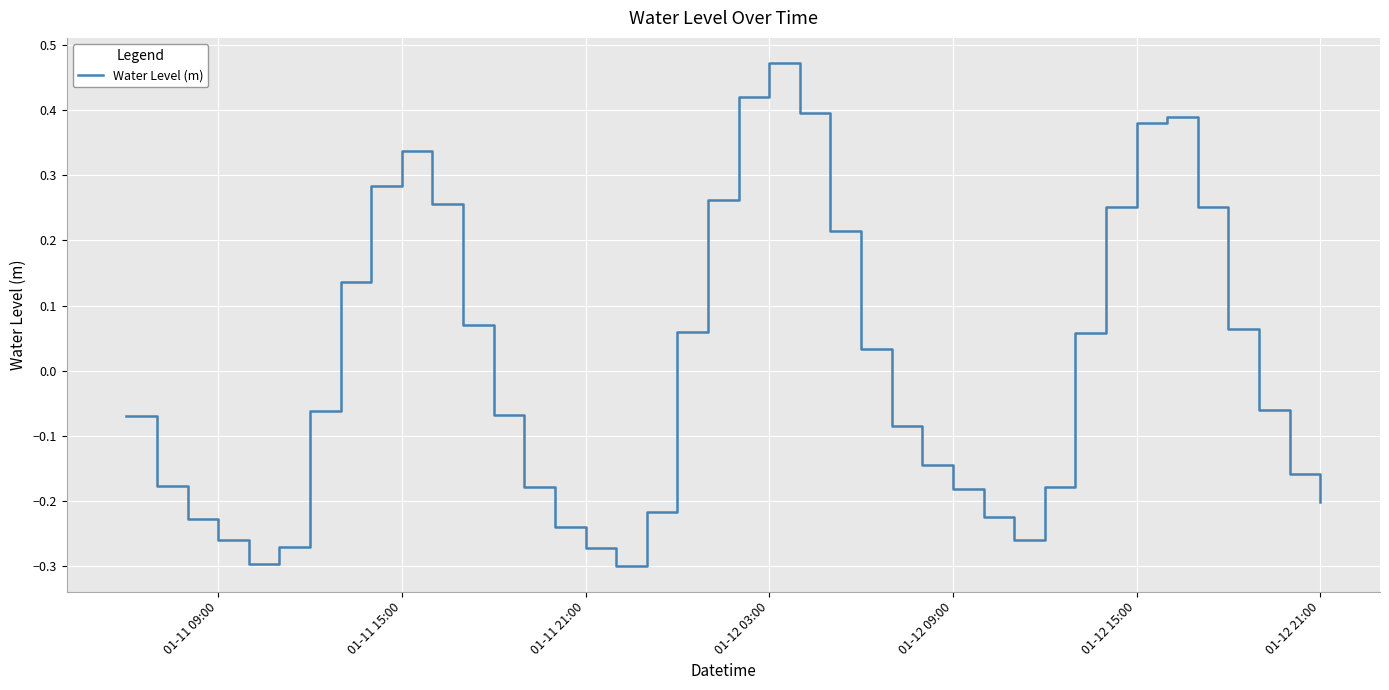

What is the difference between the maximum and minimum values?

0.8